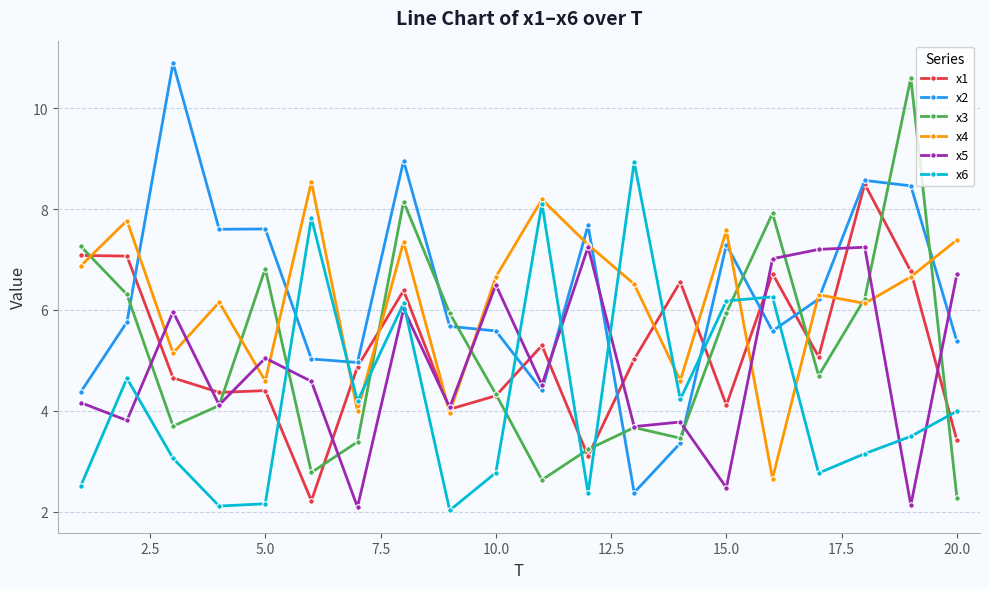

True or false: x3 and x2 intersect in this chart.

True